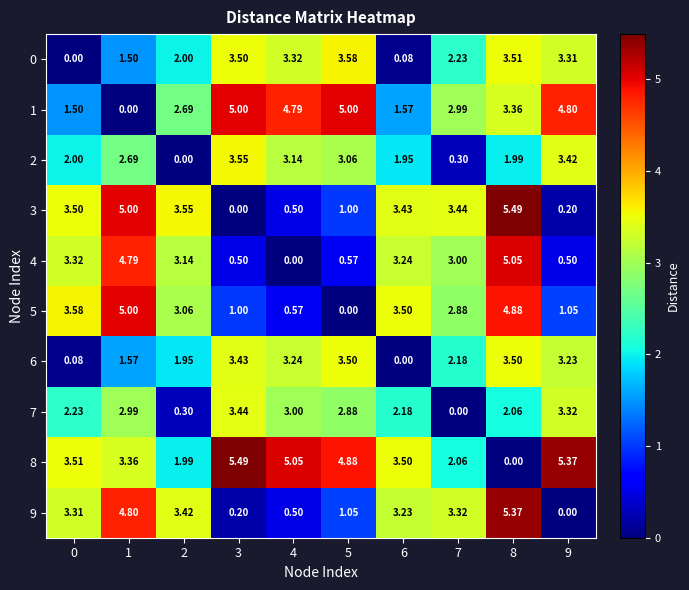

Which series has the largest total across all categories?

8